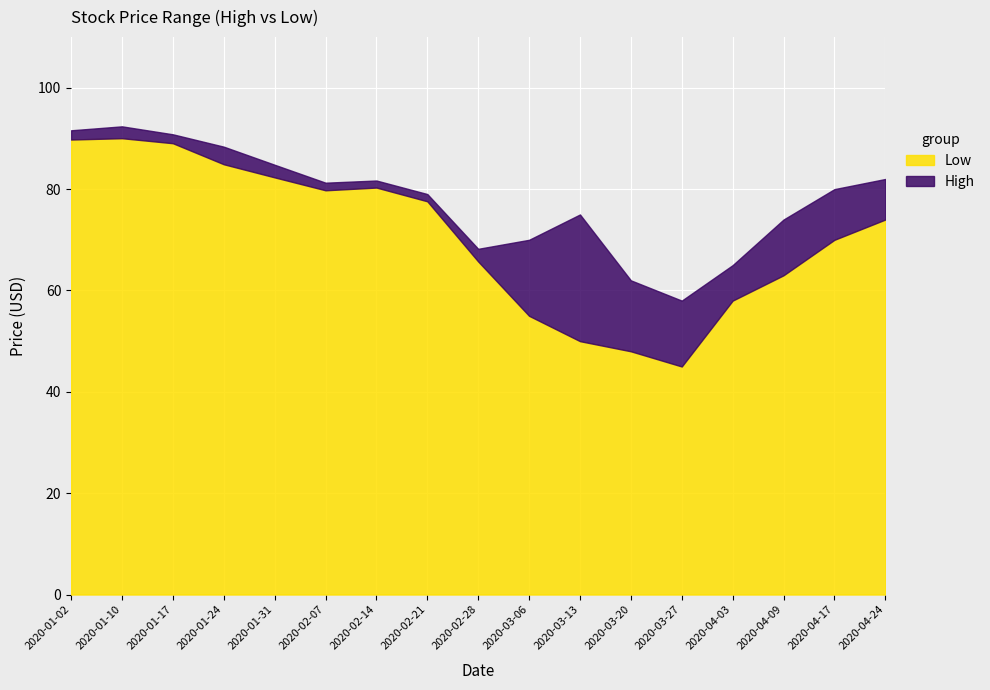

Read the High value at 2020-03-13.

75.0